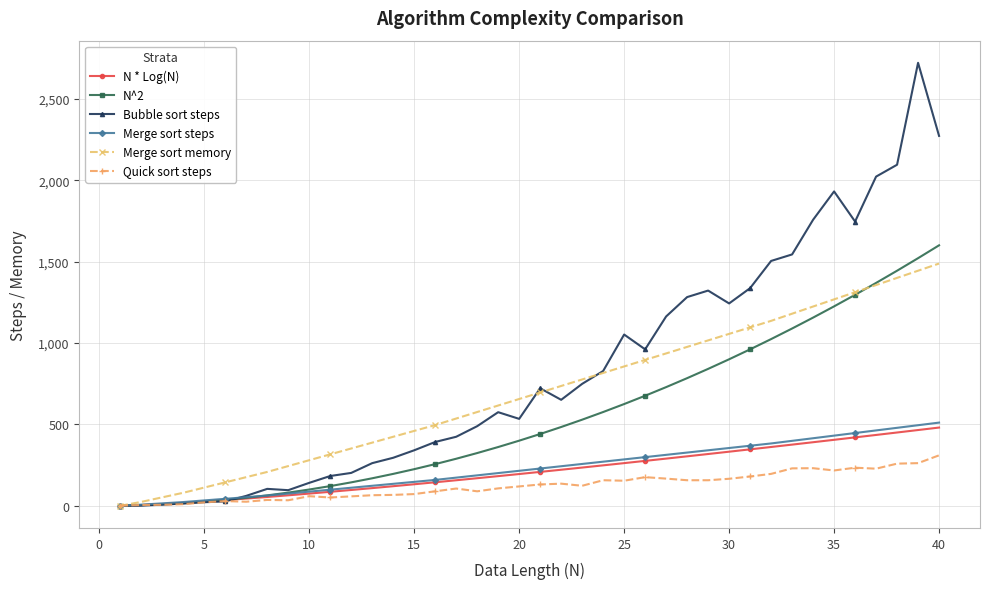

What is the value of the Merge sort memory point at the 24th from the left?

816.0